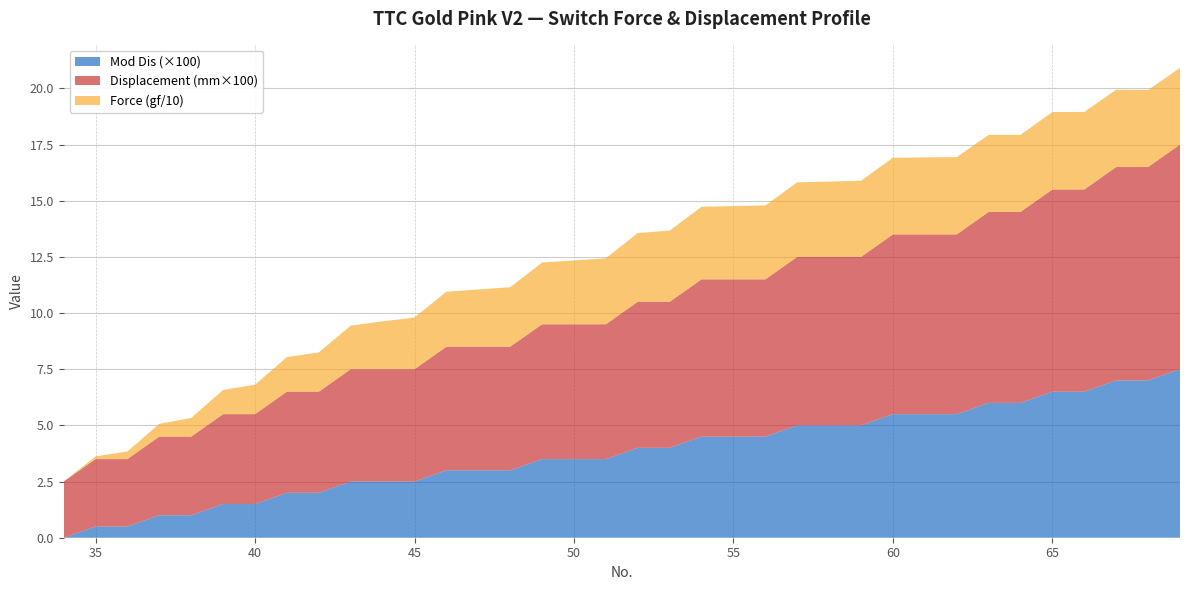

Reading left to right, transcribe all the data shown in this chart.

Force (gf): 0.0	1.2	3.4	5.7	8.3	10.8	13.1	15.4	17.5	19.4	21.3	23.0	24.5	25.5	26.5	27.5	28.4	29.4	30.6	31.7	32.3	32.6	32.9	33.2	33.5	33.9	34.1	34.3	34.4	34.3	34.3	34.5	34.5	34.4	34.3	34.1
Displacement (mm): 0.0	0.0	0.0	0.0	0.0	0.0	0.0	0.0	0.0	0.1	0.1	0.1	0.1	0.1	0.1	0.1	0.1	0.1	0.1	0.1	0.1	0.1	0.1	0.1	0.1	0.1	0.1	0.1	0.1	0.1	0.1	0.1	0.1	0.1	0.1	0.1
Mod Dis: 0.0	0.0	0.0	0.0	0.0	0.0	0.0	0.0	0.0	0.0	0.0	0.0	0.0	0.0	0.0	0.0	0.0	0.0	0.0	0.0	0.0	0.0	0.0	0.1	0.1	0.1	0.1	0.1	0.1	0.1	0.1	0.1	0.1	0.1	0.1	0.1